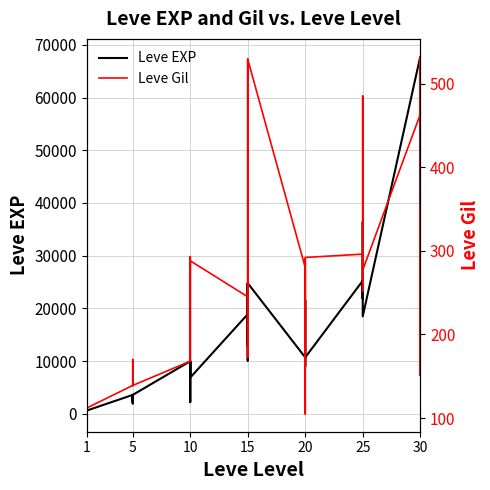

Reading left to right, extract all data points from this chart.

Leve EXP: 630	1	450	720	630	630	3600	2230	3040	3600	1980	3600	9990	7880	7880	2230	9990	6880	18910	13040	24790	10100	13040	24790	10710	12960	18290	21600	8990	10710	25250	25250	21830	25250	36390	18490	67730	25900	31330	25900
Leve Gil: 113	116	112	112	113	112	139	170	169	139	140	139	168	288	250	168	293	288	245	173	529	223	173	529	280	166	192	290	105	292	296	252	268	298	485	277	463	532	151	355